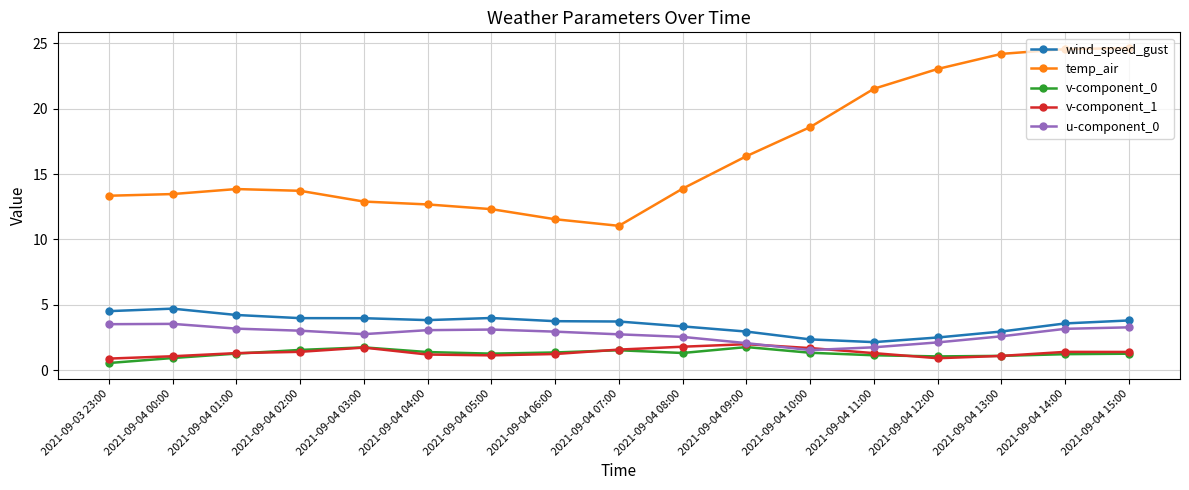

Is the value of wind_speed_gust at 2021-09-04 14:00 greater than the value of u-component_0 at 2021-09-04 13:00?

Yes